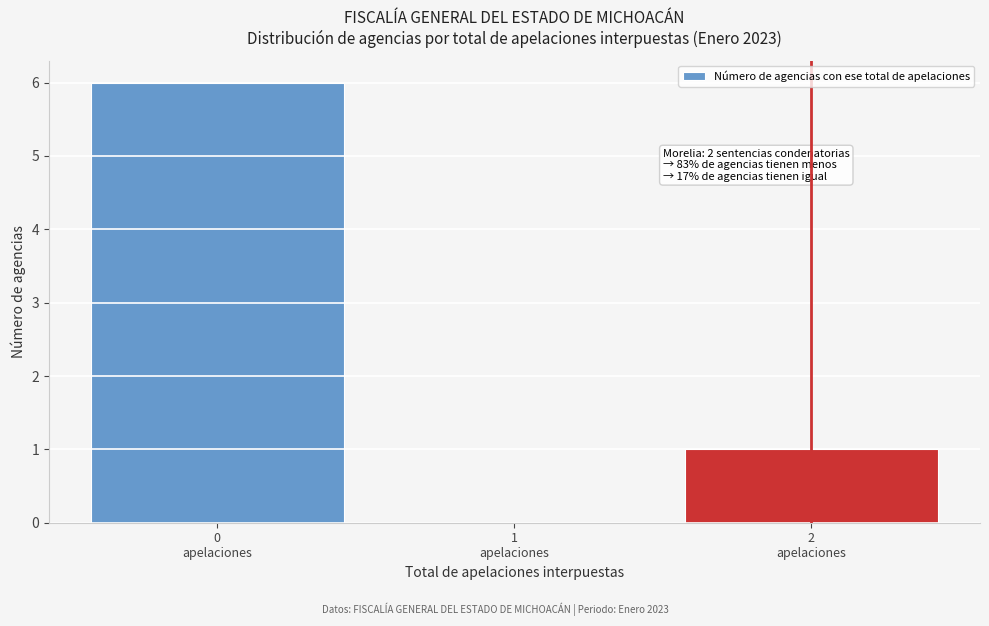

What is the greatest value displayed?

6